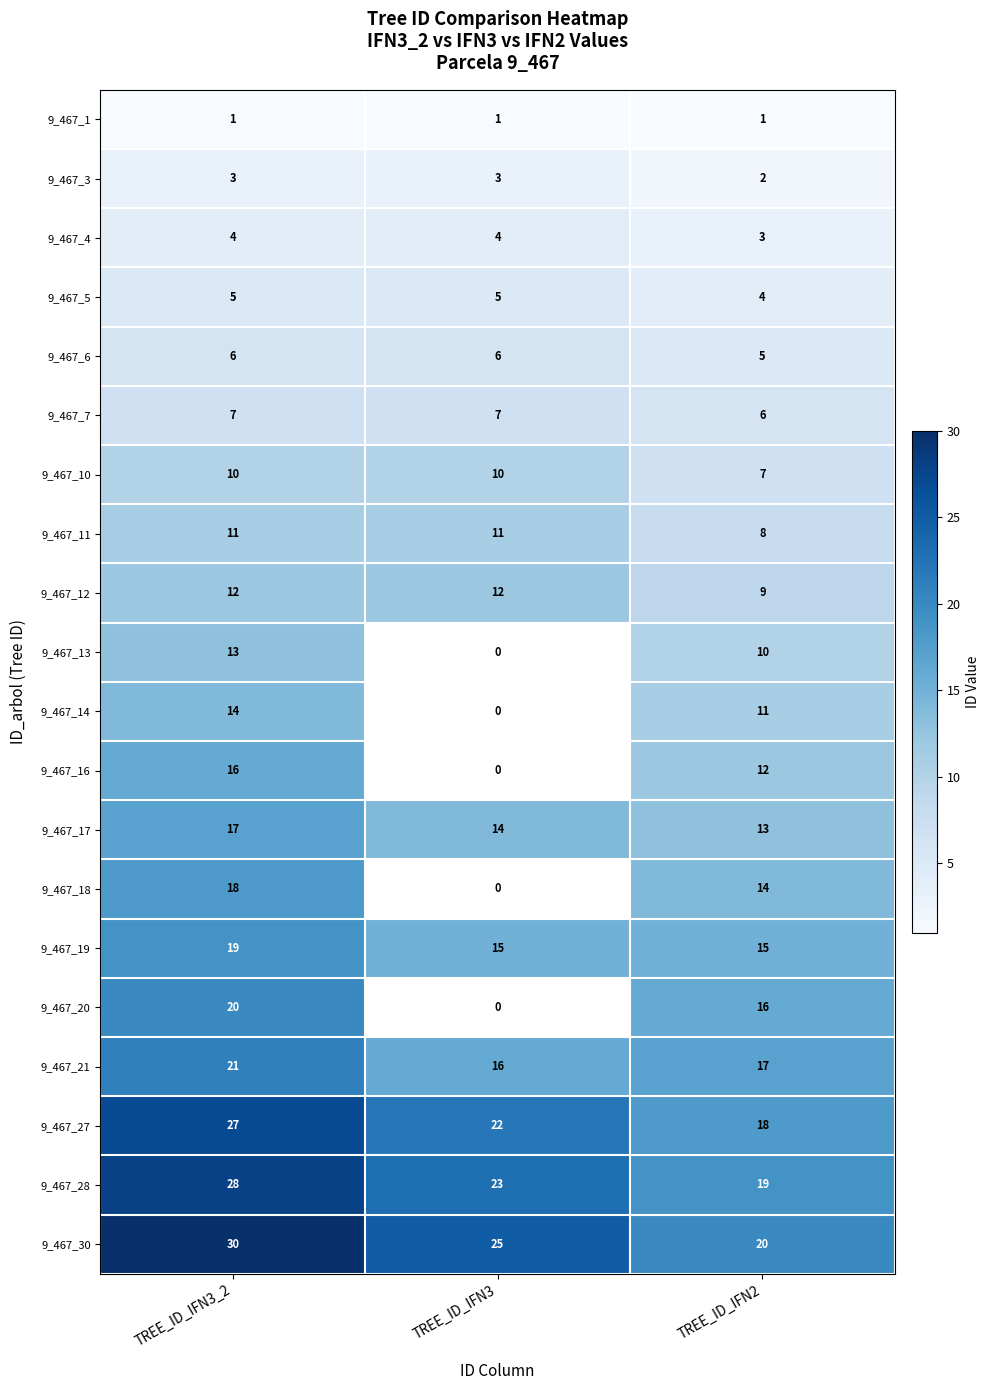

What is the minimum value for 9_467_10?

7